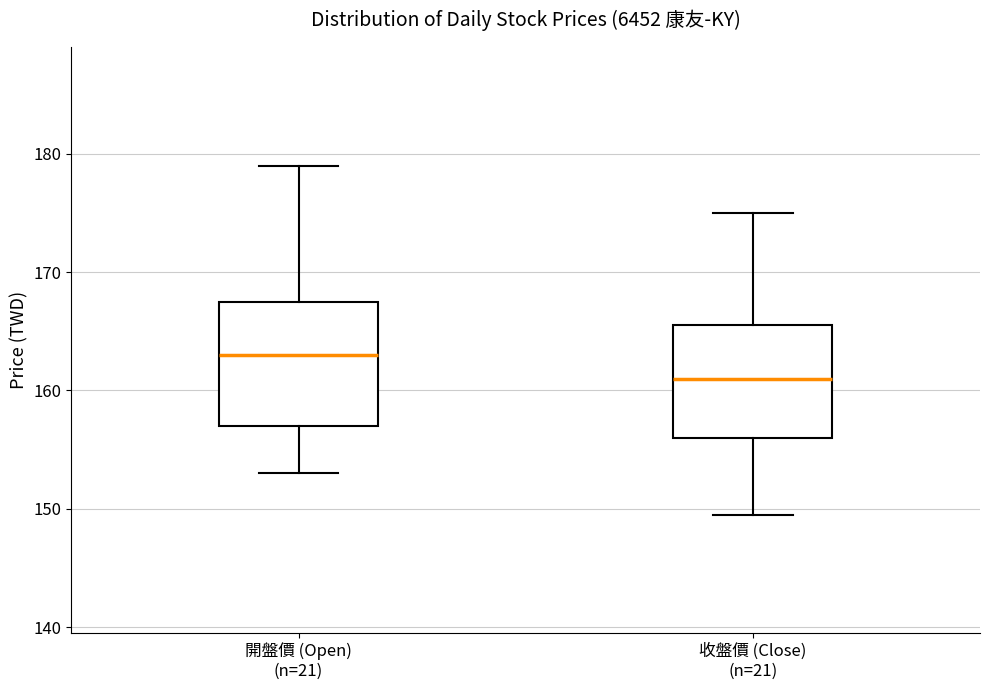

Where is the upper edge of the box for 開盤價 (Open) (n=21) on the y-axis? The values are not printed on the chart, so give them approximately, as read against the axis.

168